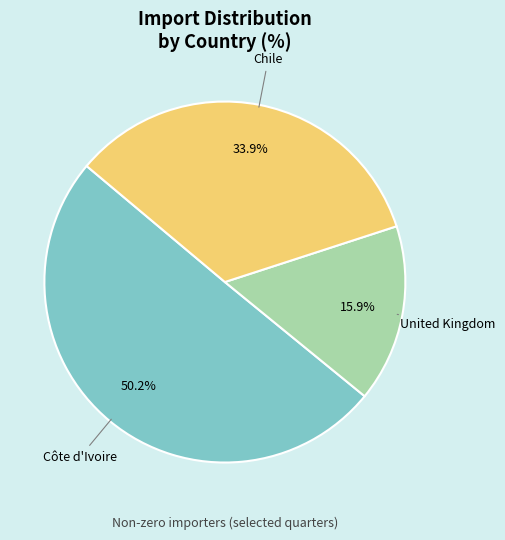

Which slice is the smallest?

United Kingdom